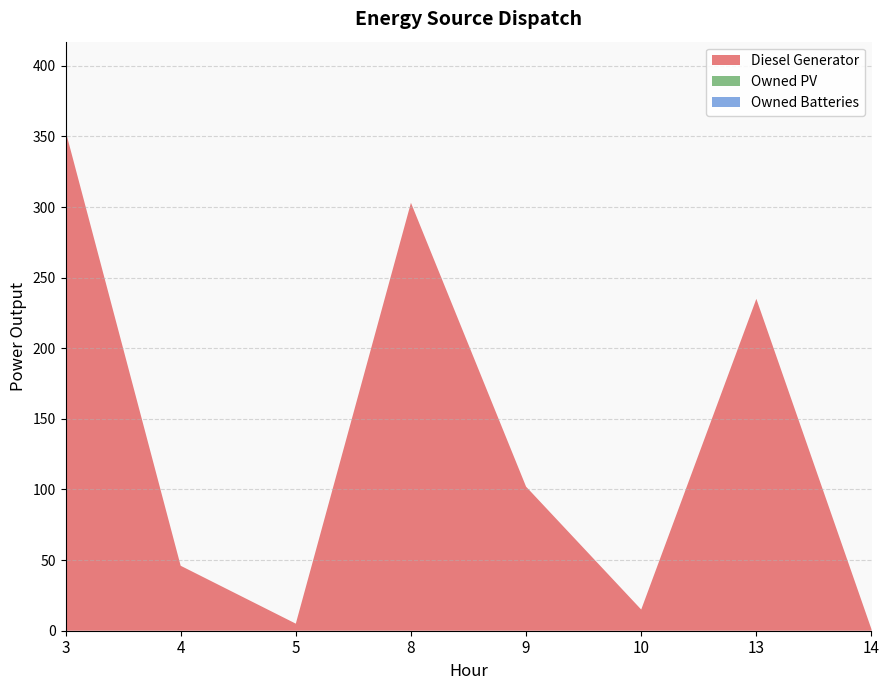

Reading left to right, what are all the values shown in this chart?

Diesel Generator: 3=354	4=46	5=5	8=303	9=102	10=15	13=235	14=1
Owned PV: 3=0	4=0	5=0	8=0	9=0	10=0	13=0	14=0
Owned Batteries: 3=0	4=0	5=0	8=0	9=0	10=0	13=0	14=0